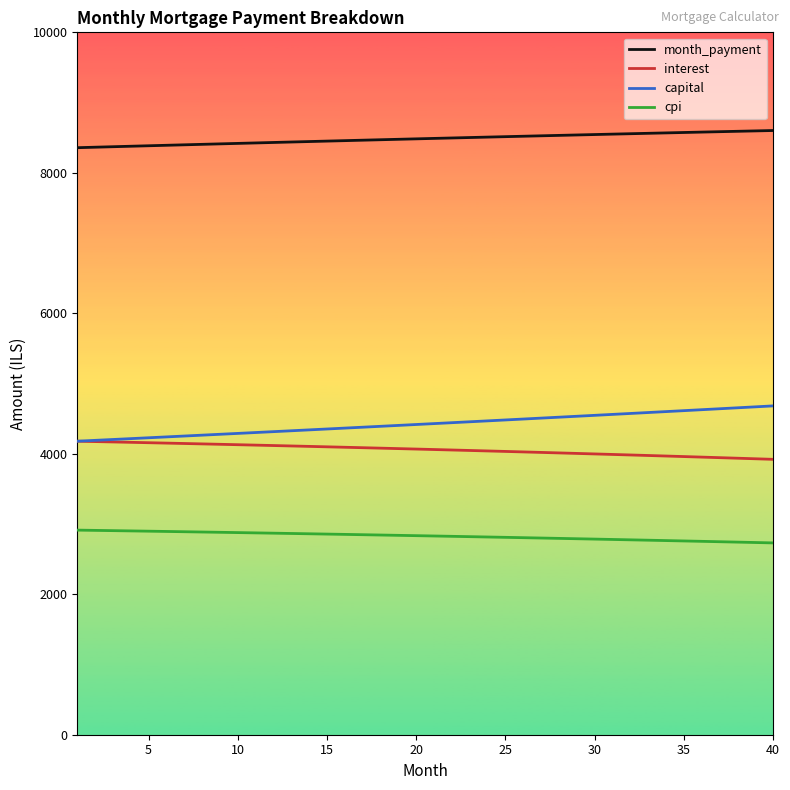

Rank the series by their maximum value, from lowest to highest.

cpi, interest, capital, month_payment